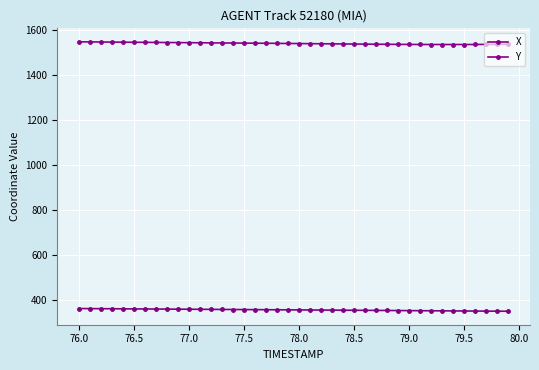

Which series has the largest total across all categories?

Y